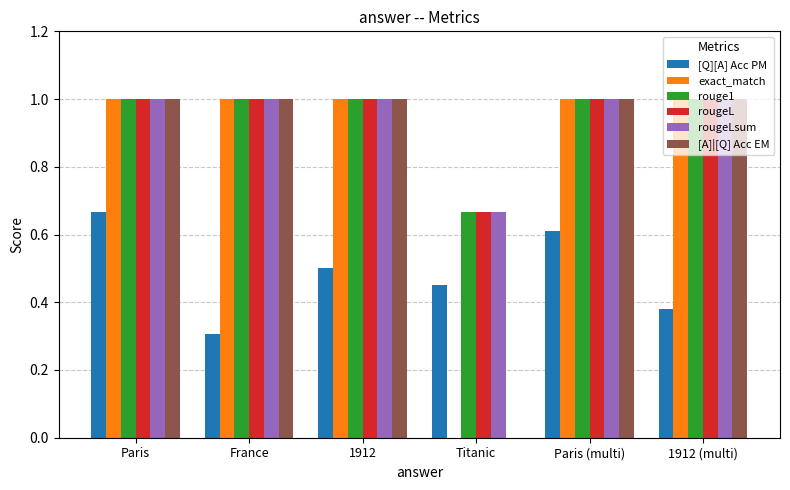

How many categories are shown in the chart?

6